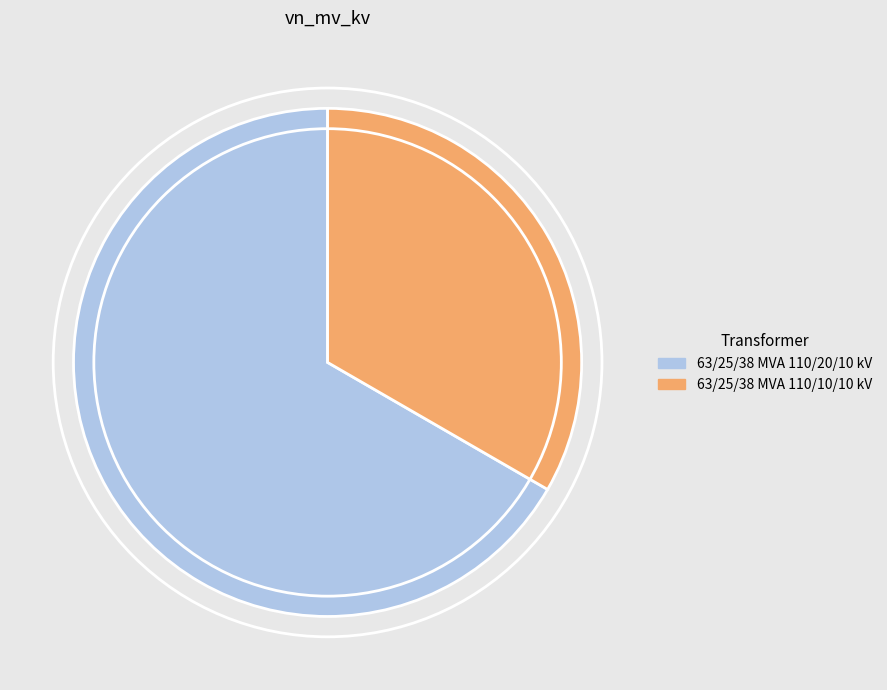

Is there any slice that represents more than half of the pie?

Yes